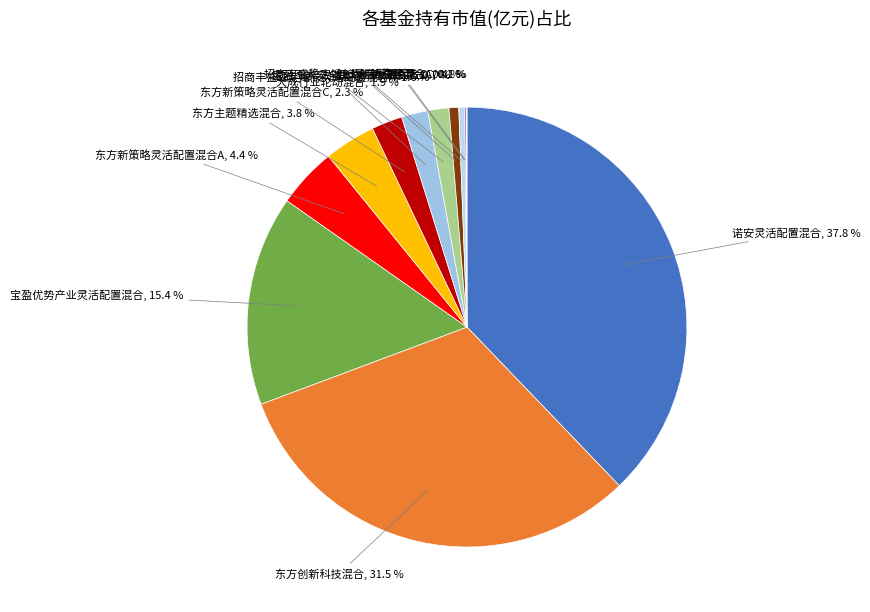

What is the largest slice in the pie chart?

诺安灵活配置混合